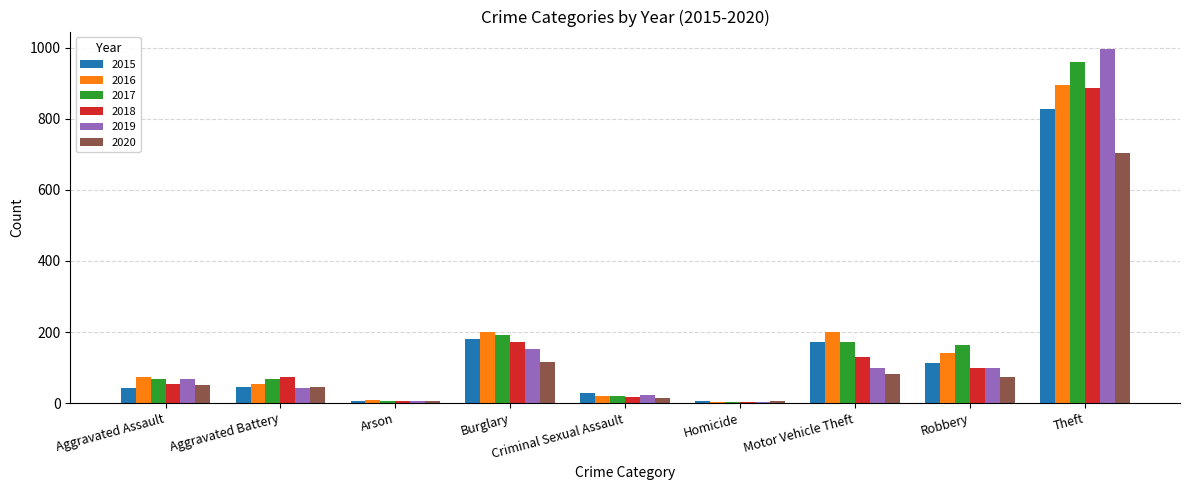

Which category has the highest value in the 2019 series?

Theft